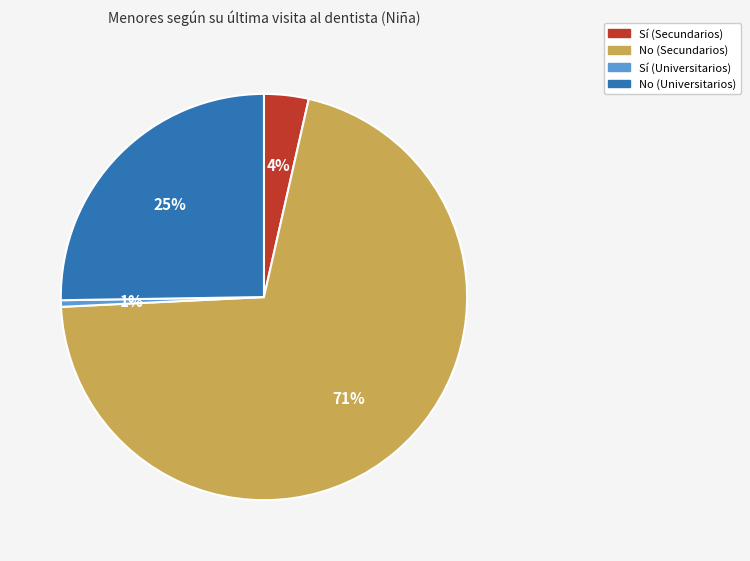

Do Sí (Universitarios) and Sí (Secundarios) together represent more than half of the pie?

No